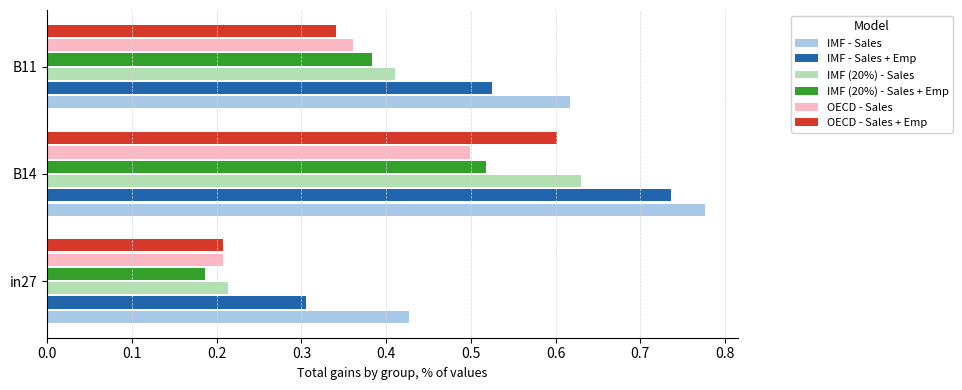

Where is OECD - Sales nearest to the value 0?

in27